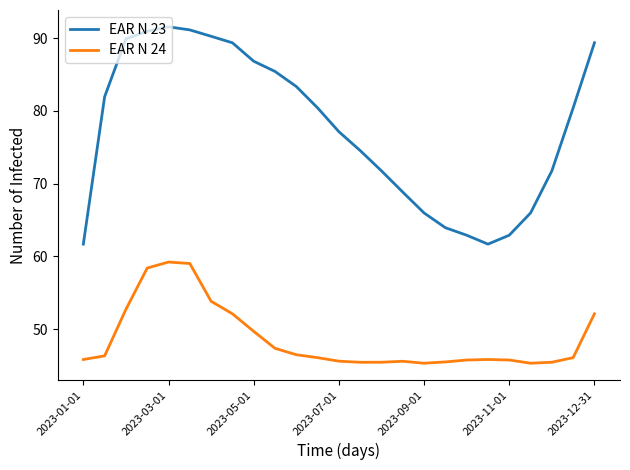

Which series has the largest total across all categories?

EAR N 23